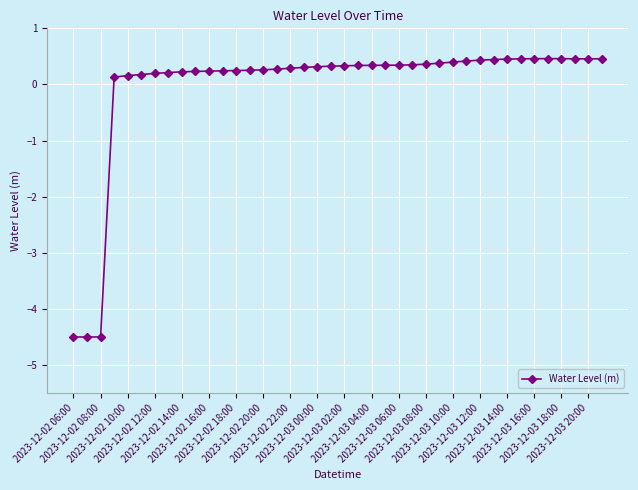

What is the maximum value shown in the chart?

0.5